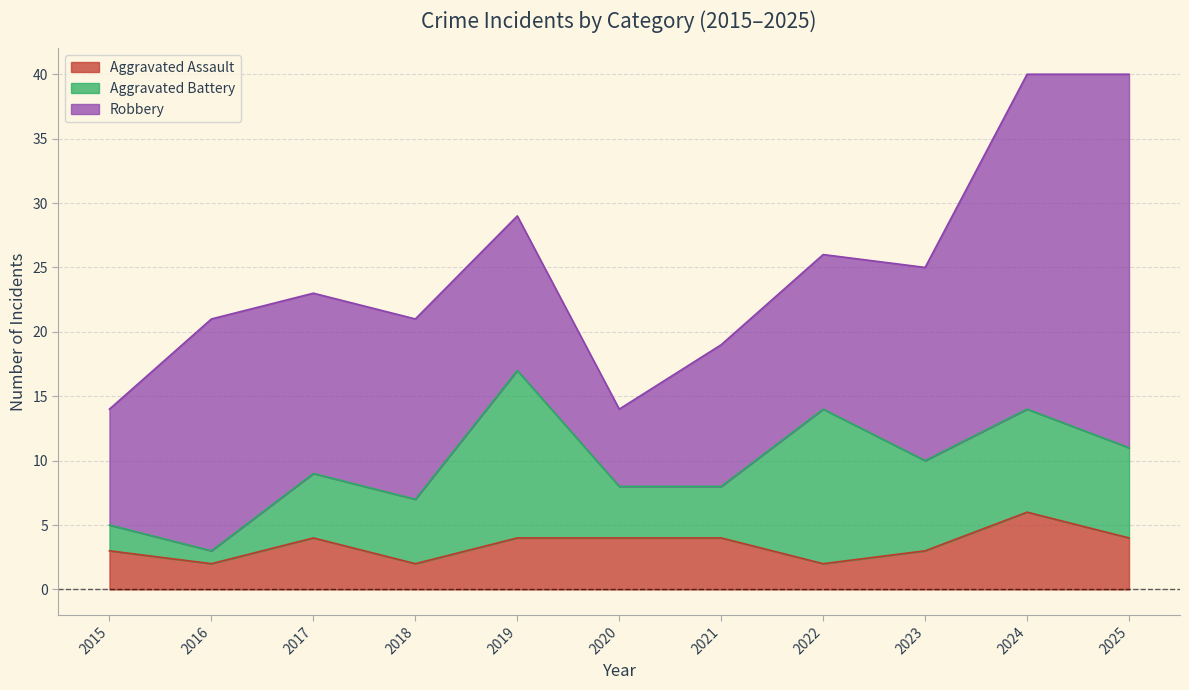

At how many categories does at least one series exceed 14?

4